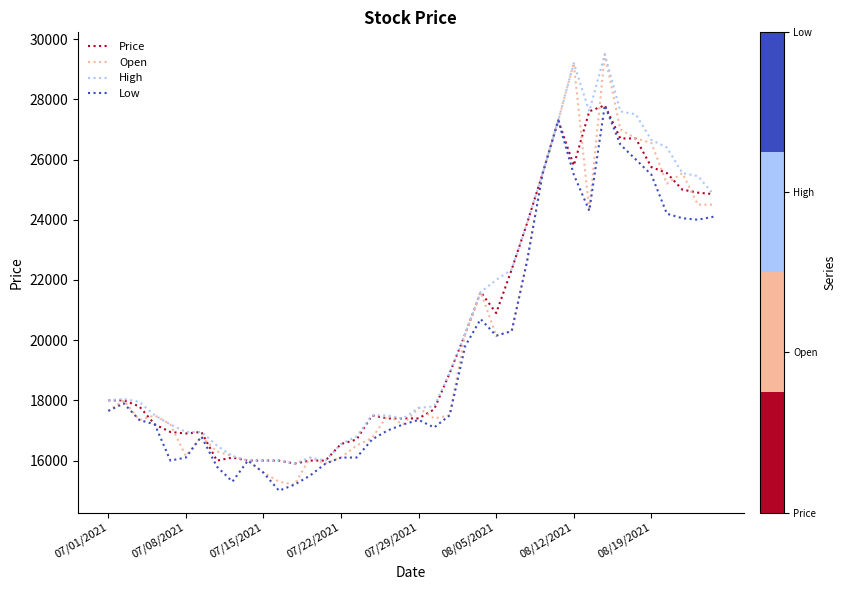

What is the minimum value shown in the chart?

15000